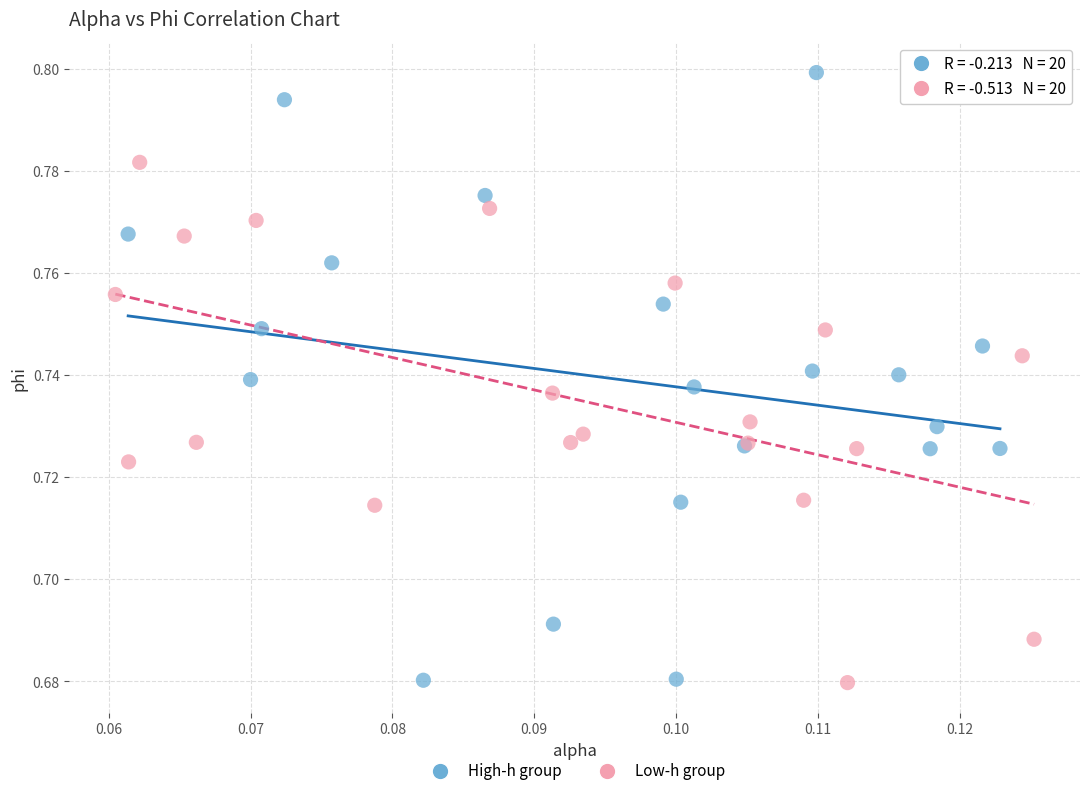

Which series contains the highest Y value?

High-h group